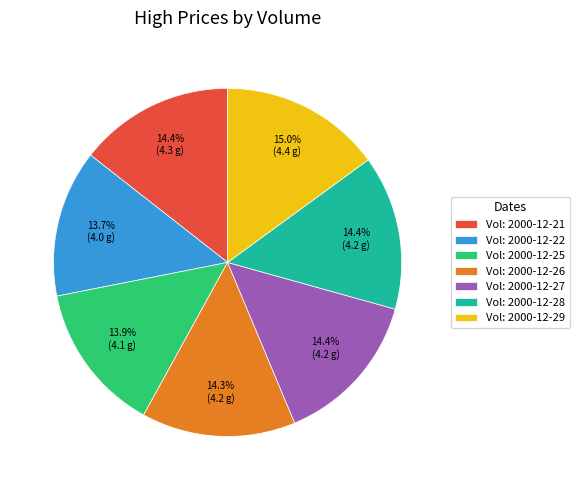

Between Vol: 2000-12-25 and Vol: 2000-12-21, which is larger?

Vol: 2000-12-21